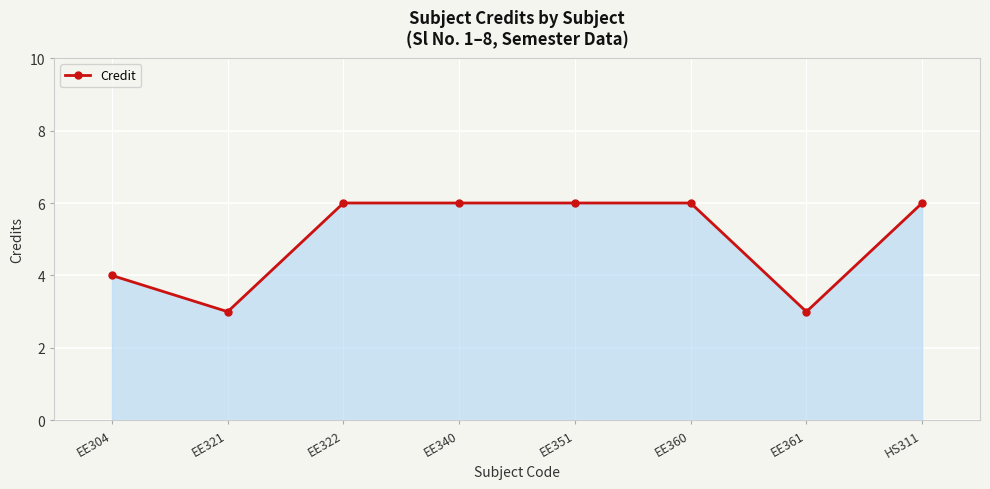

Approximately how many times larger is the value at EE322 compared to EE304?

1.5